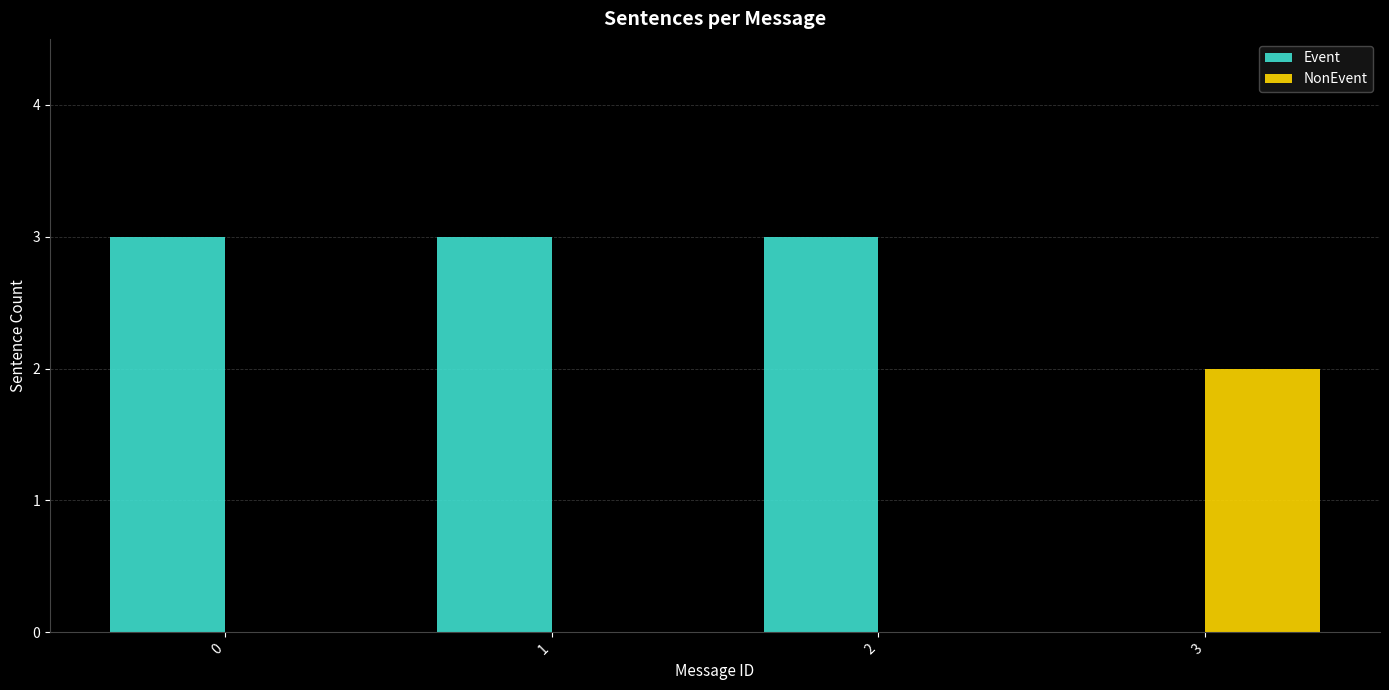

Which series has the largest range (max minus min)?

Event